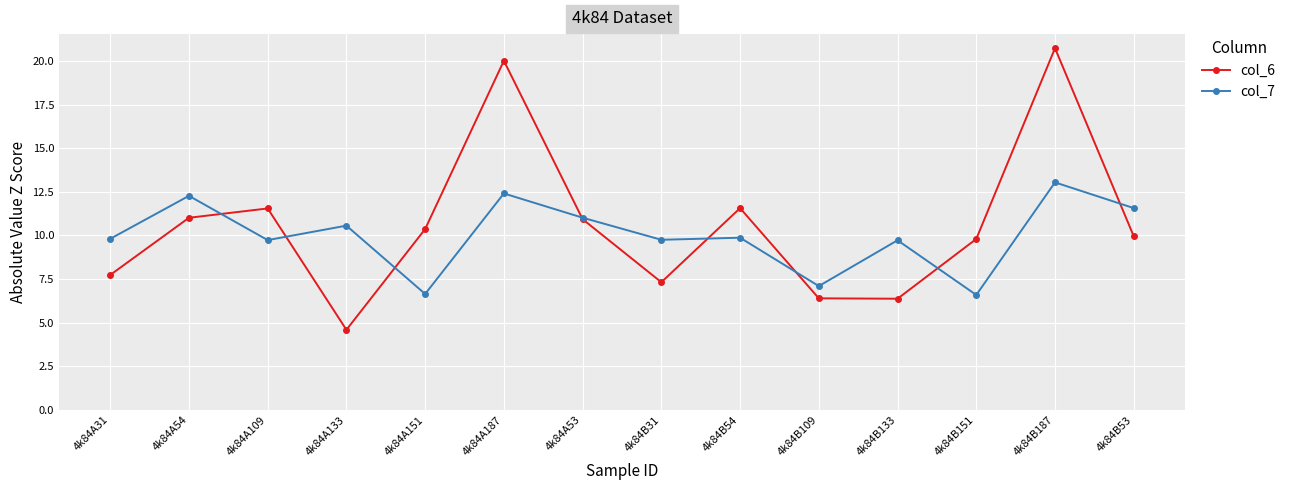

What is the approximate value of col_6 at 4k84B54?

11.6